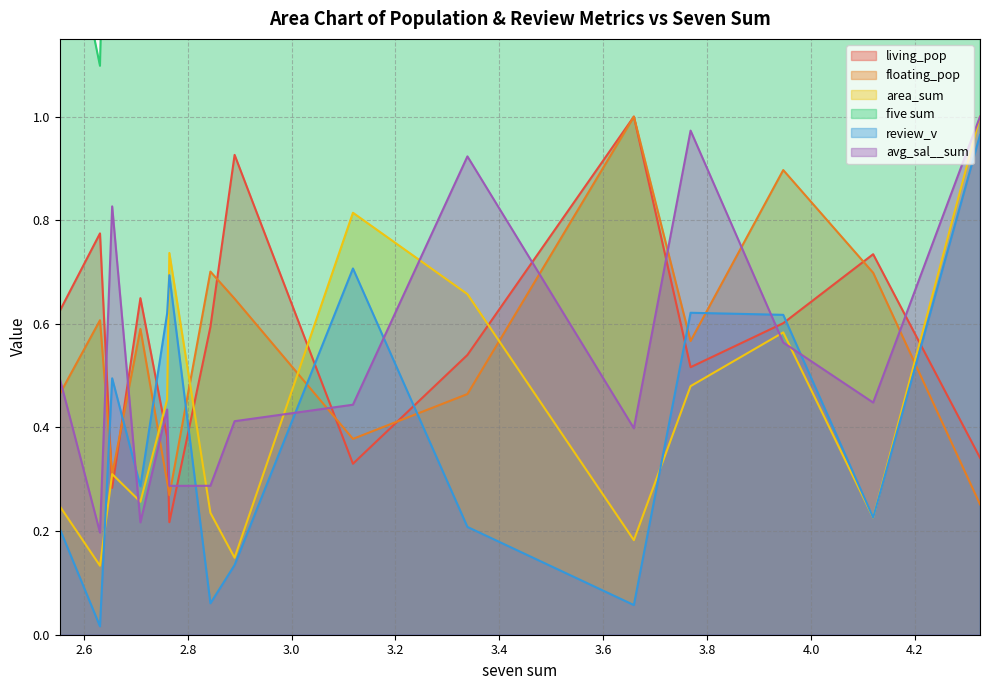

How many categories are shown in the chart?

15